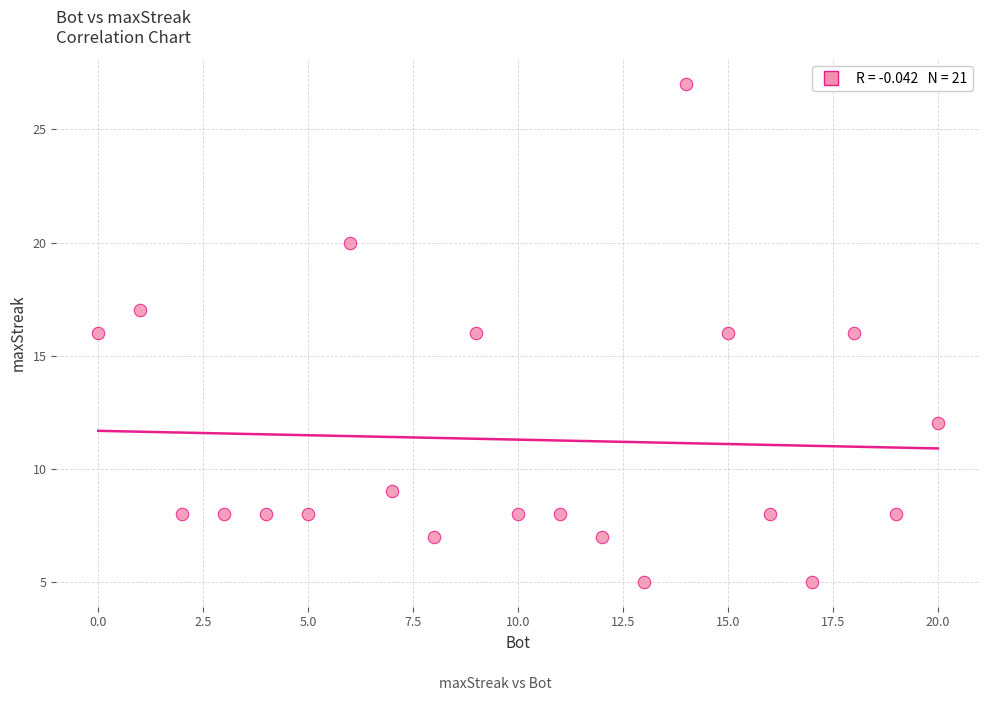

What is the range of X values (max minus min)?

20